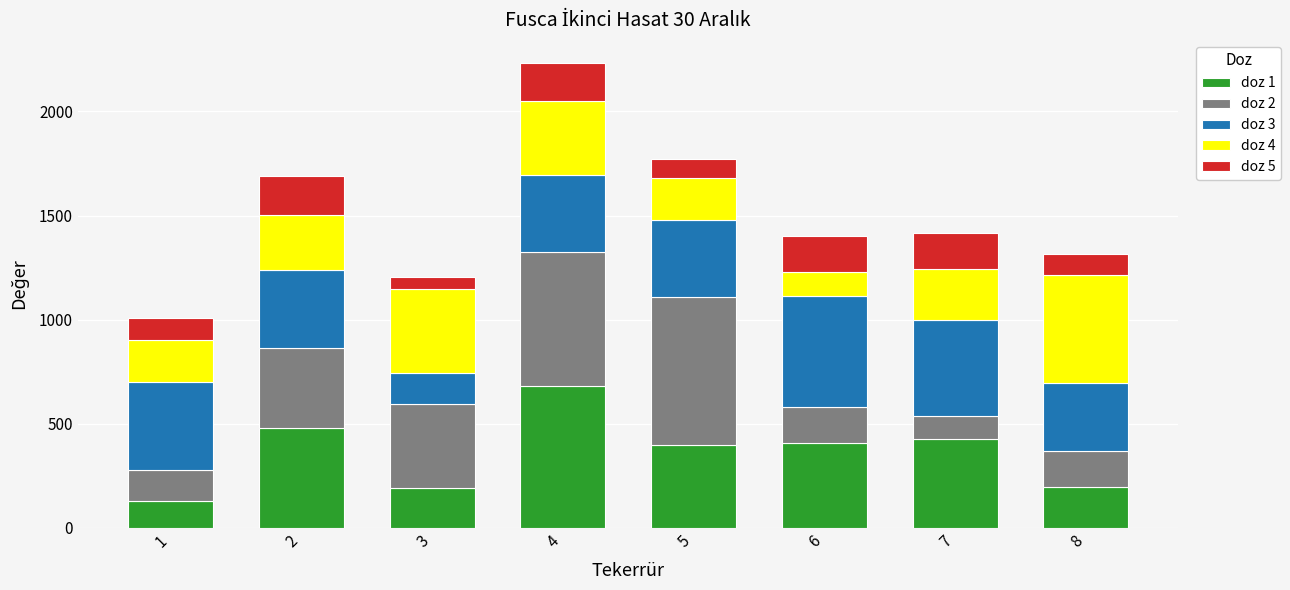

What is the sum of all doz 1 values?

2909